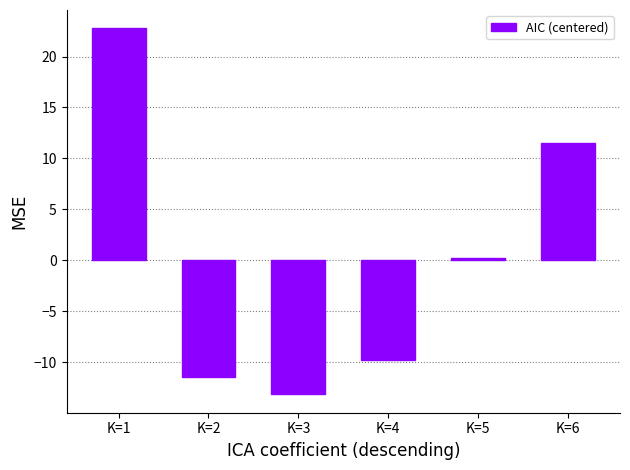

What is the difference between the maximum and second lowest values?

34.2